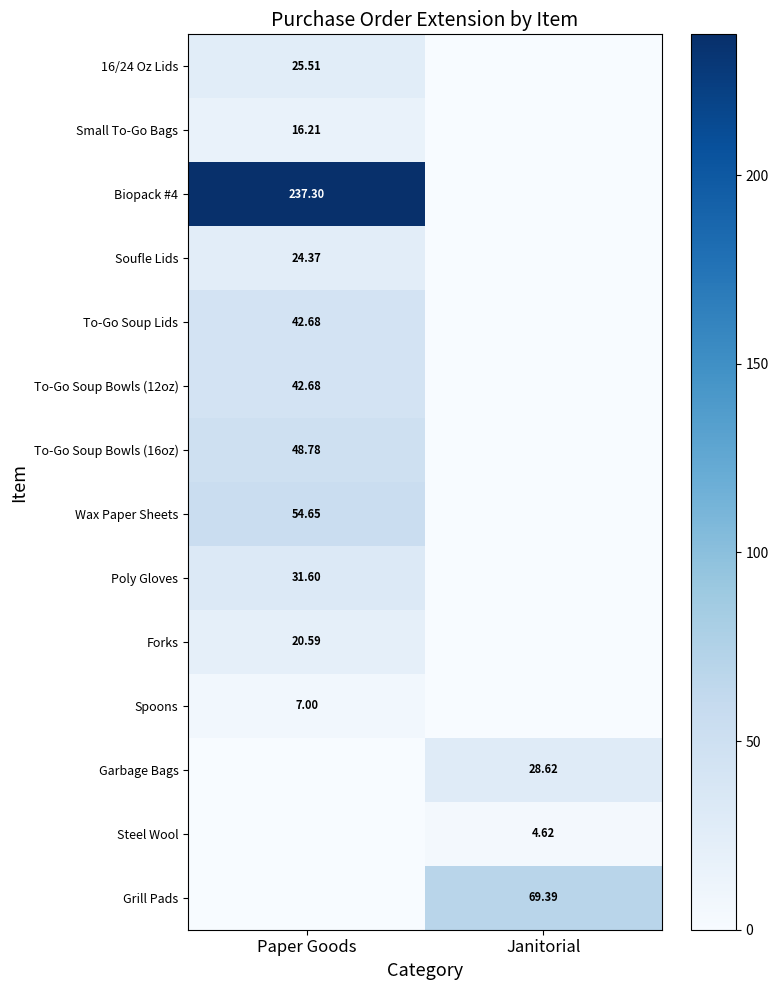

At how many categories does at least one series exceed 144?

1